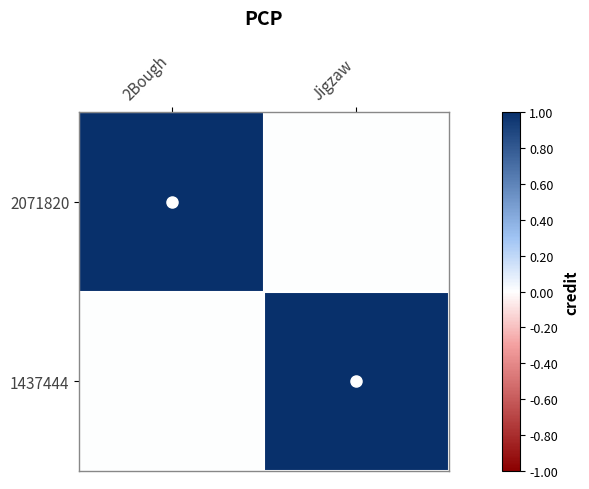

What is the total value across all series at 2Bough?

1